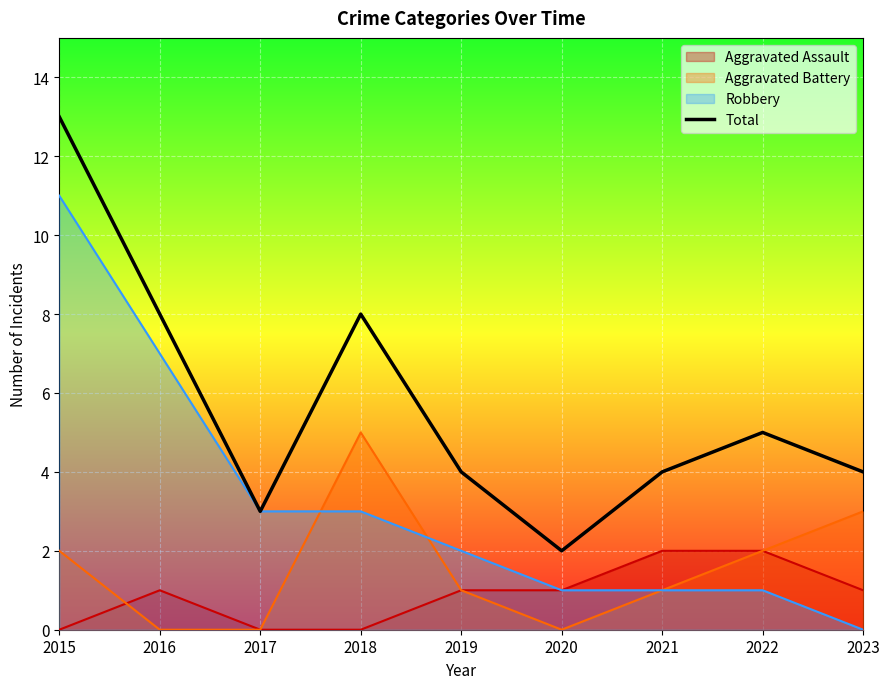

Which label corresponds to the smallest value in the chart?

2020